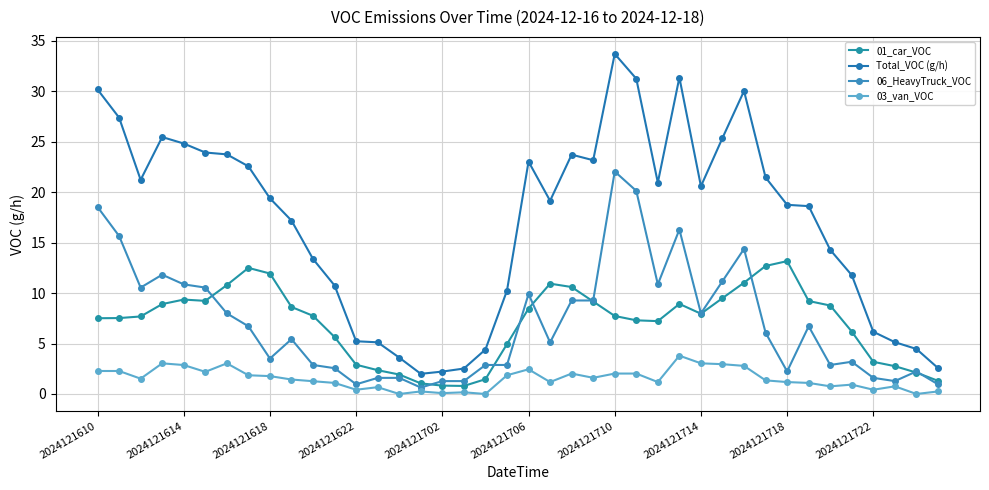

At how many categories does at least one series exceed 15?

24